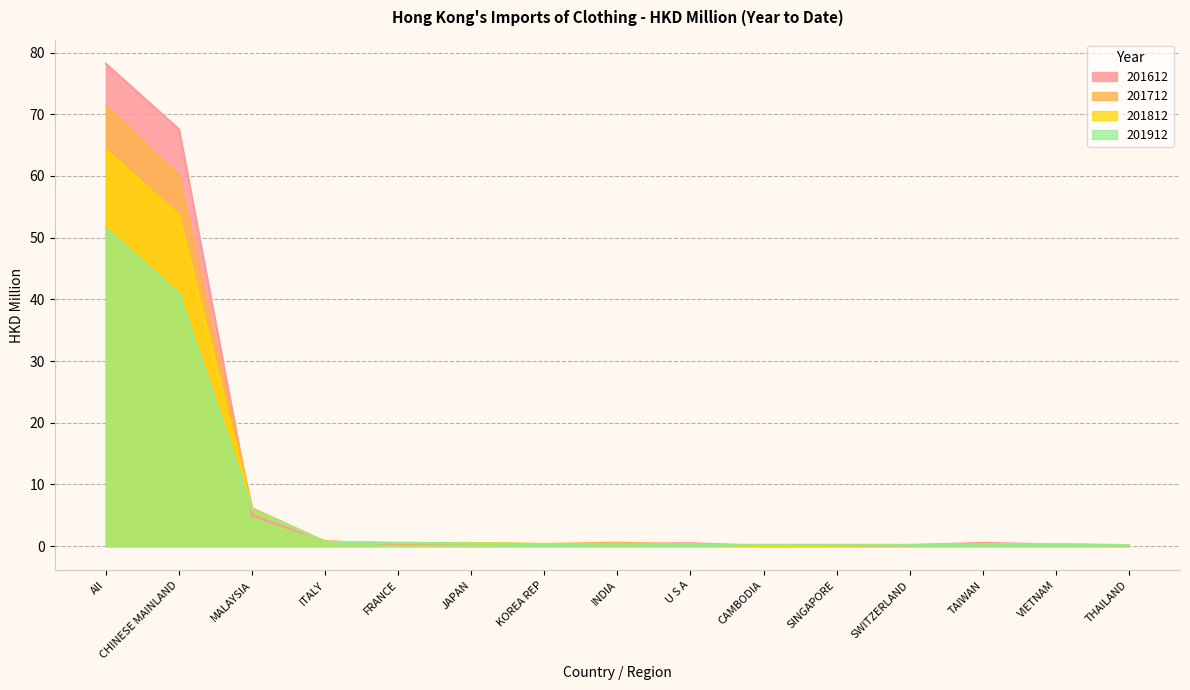

What position from the left is U S A?

9